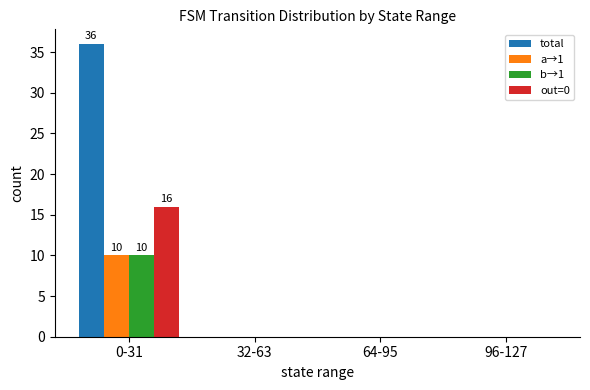

True or false: a→1 has a value of 10 at 0-31.

True